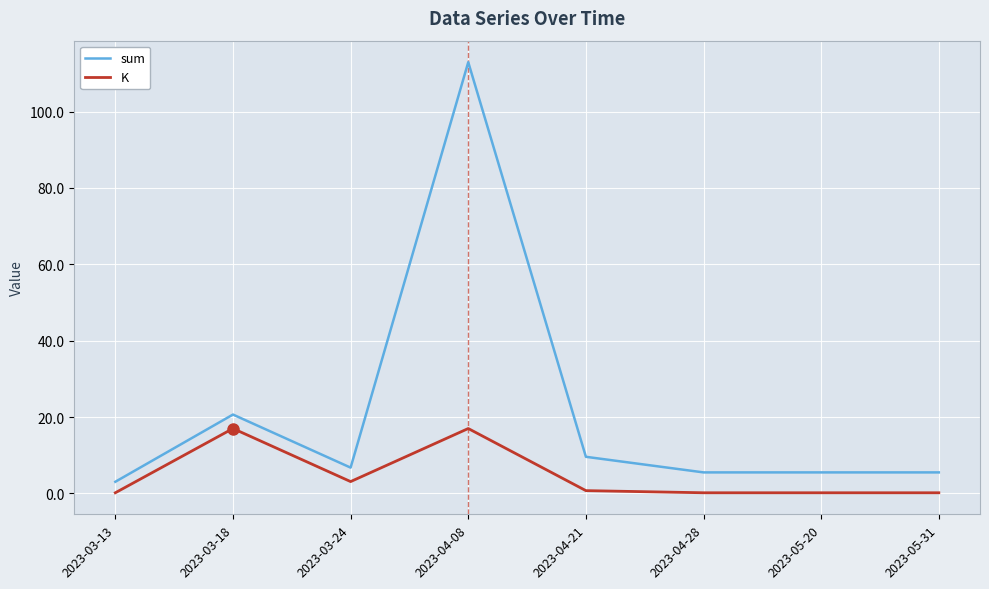

Reading left to right, extract all data points from this chart.

sum: 2023-03-13=3.0	2023-03-18=20.6	2023-03-24=6.7	2023-04-08=112.9	2023-04-21=9.6	2023-04-28=5.5	2023-05-20=5.5	2023-05-31=5.5
K: 2023-03-13=0.2	2023-03-18=17.0	2023-03-24=3.1	2023-04-08=17.0	2023-04-21=0.7	2023-04-28=0.2	2023-05-20=0.2	2023-05-31=0.2